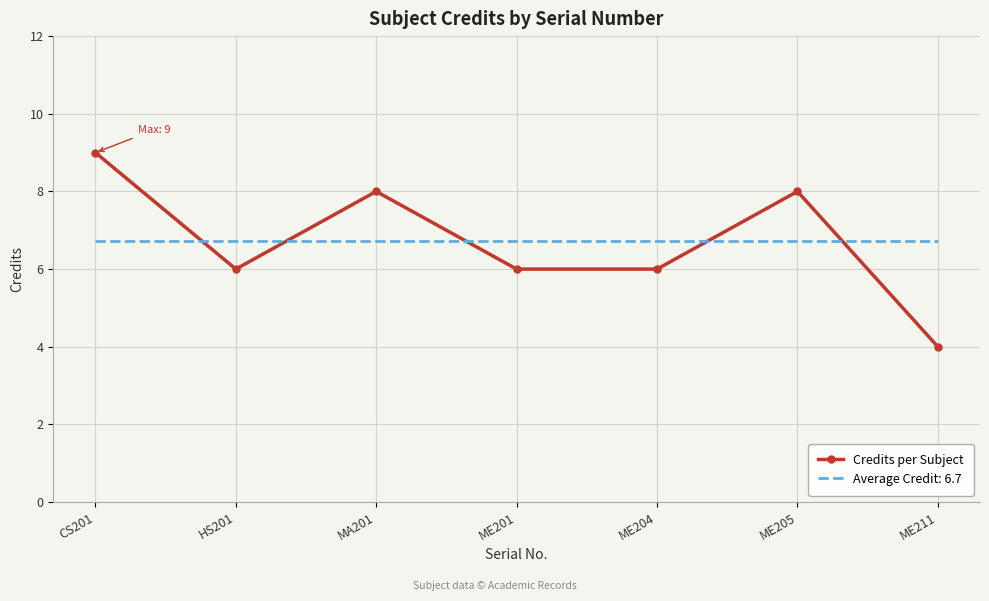

What is the difference between the maximum and minimum values in the Credits per Subject series?

5.0